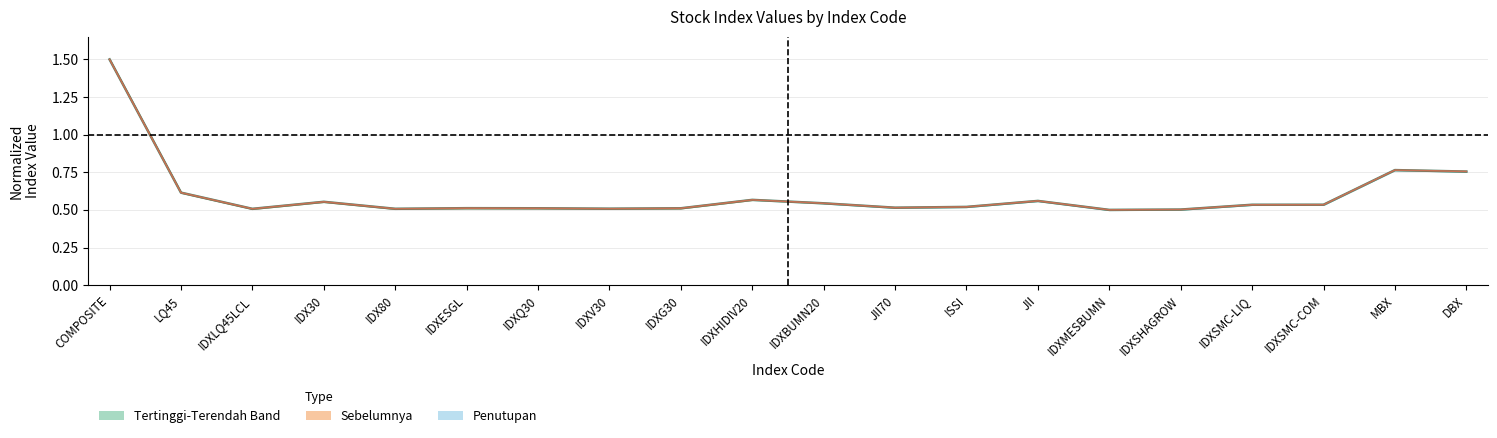

Count the Tertinggi values in the range 0 to 1.

19